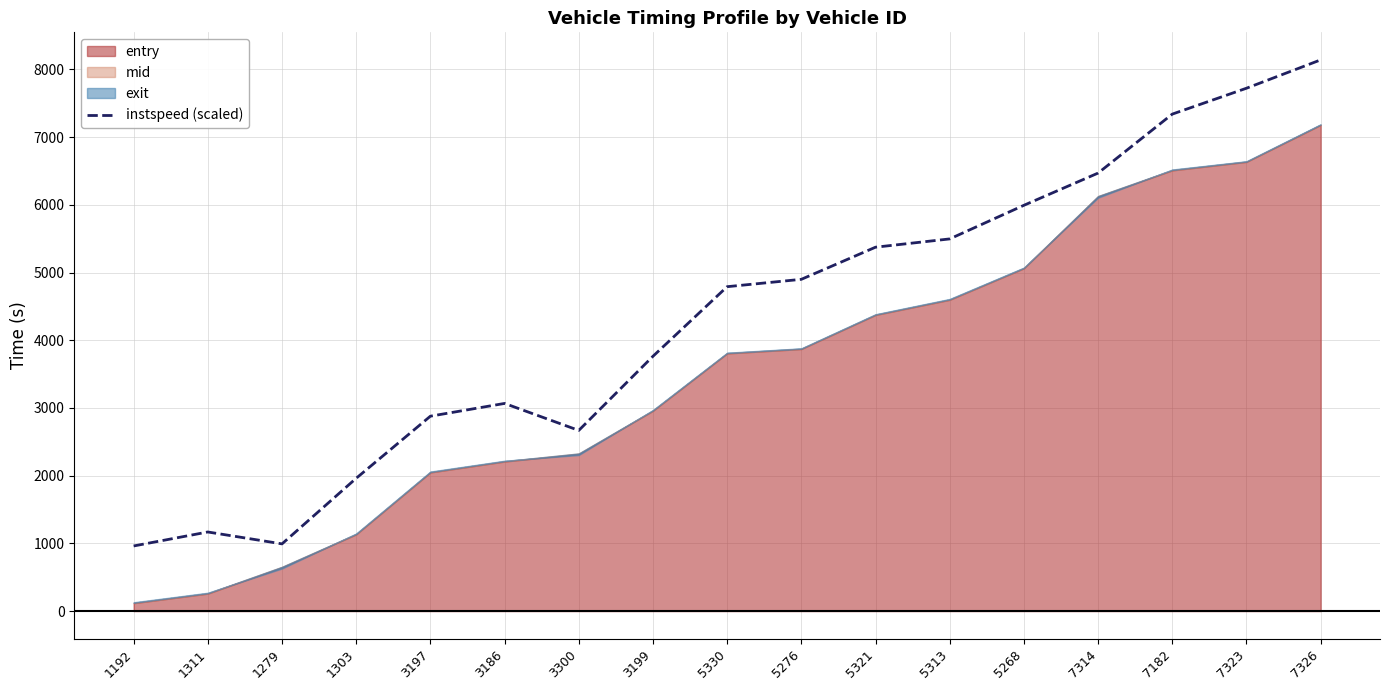

Reading left to right, extract all data points from this chart.

961.6	1168.3	992.5	1961.8	2878.7	3067.3	2668.6	3763.5	4791.6	4900.4	5375.0	5497.4	5993.9	6469.8	7340.8	7723.2	8141.8